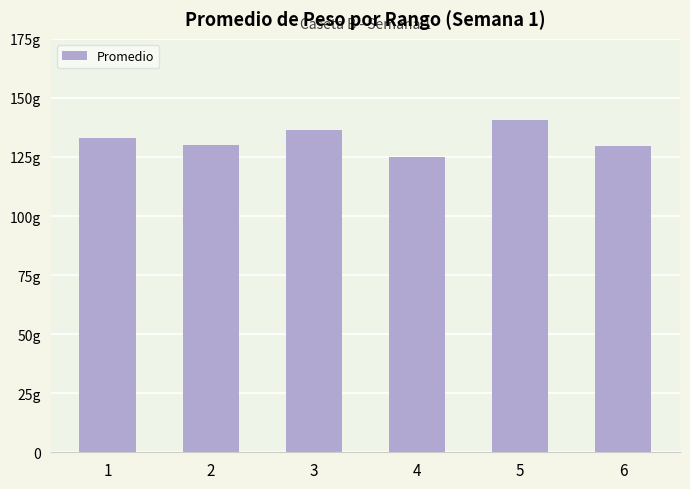

What is the ratio of the value at 3 to the value at 1?

1.0